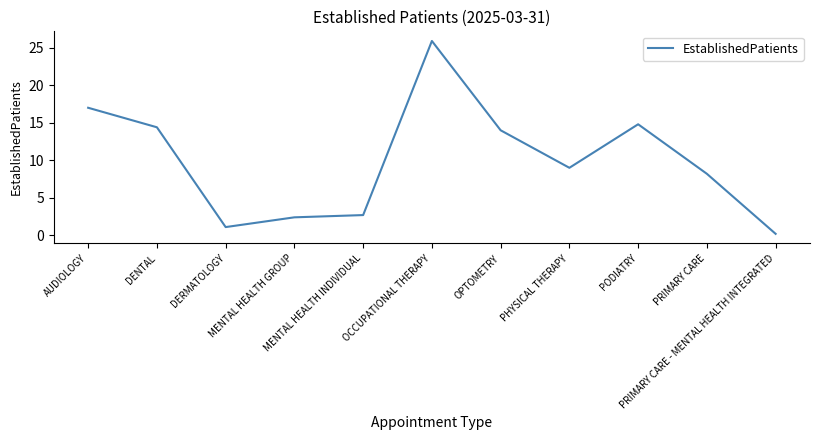

What is the change in value from PHYSICAL THERAPY to PRIMARY CARE?

-0.8